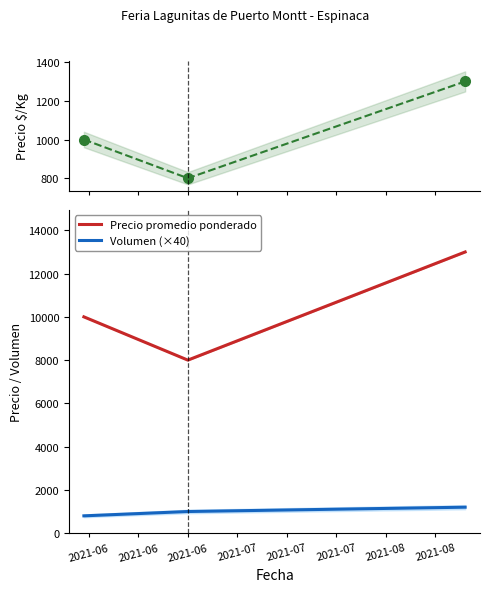

How many Precio promedio ponderado values are between 8000 and 13000?

3